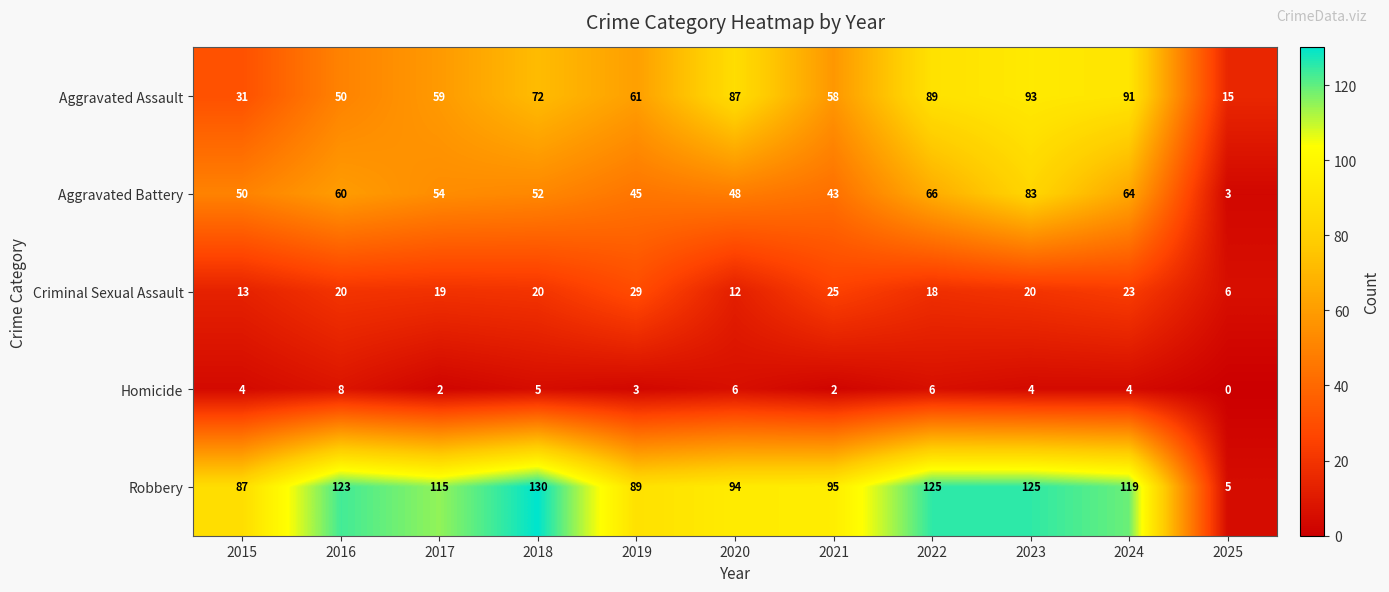

What is the approximate value of Homicide at 2018?

5